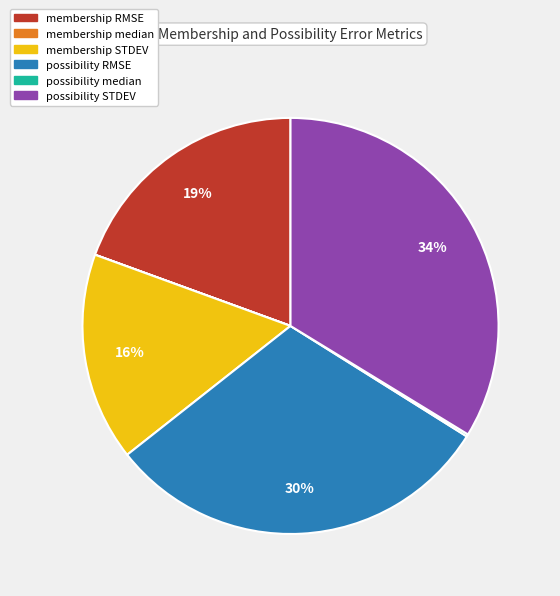

To the nearest percent, what is the average slice percentage?

17%